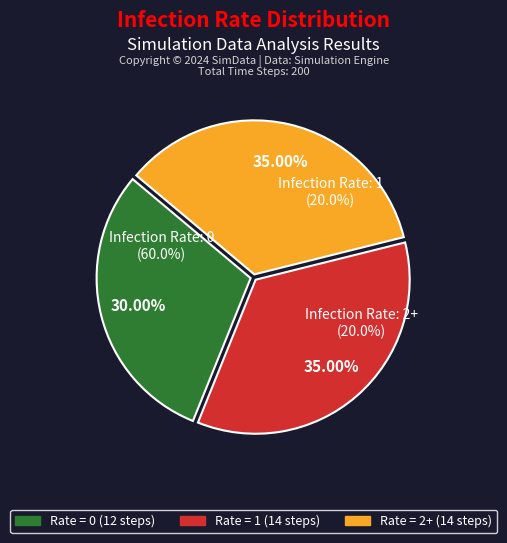

Which slice is the smallest?

Infection rate: 0